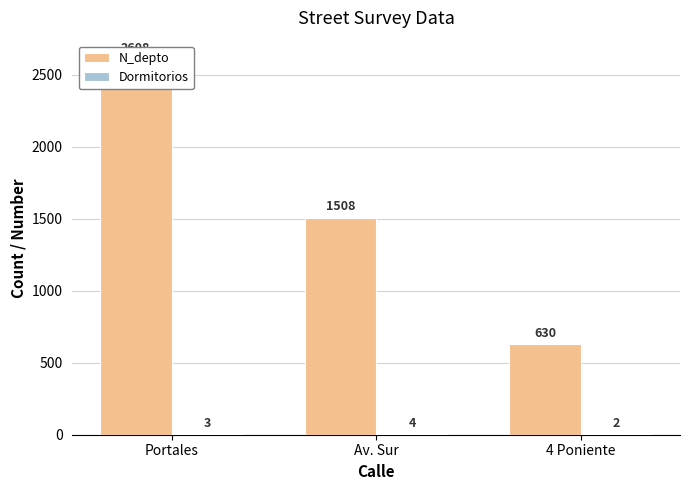

Which series has the largest range (max minus min)?

N_depto